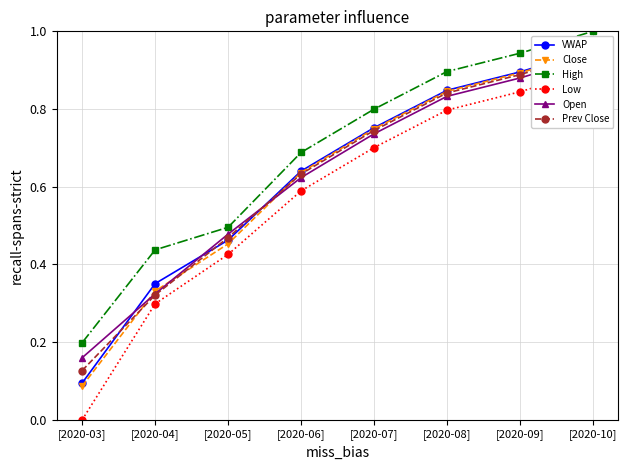

How many lines are shown in the chart?

6